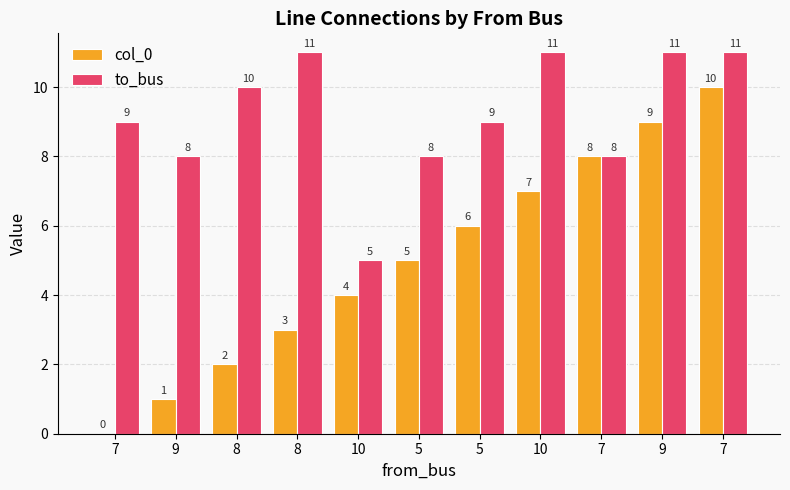

How many to_bus values are between 8 and 11?

10